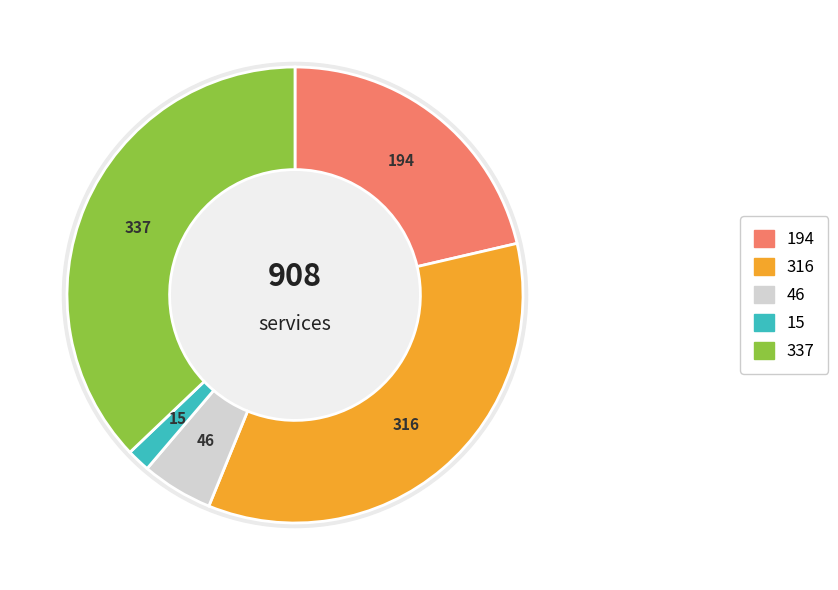

To the nearest percent, what percentage of the pie is Aggravated Assault?

21%